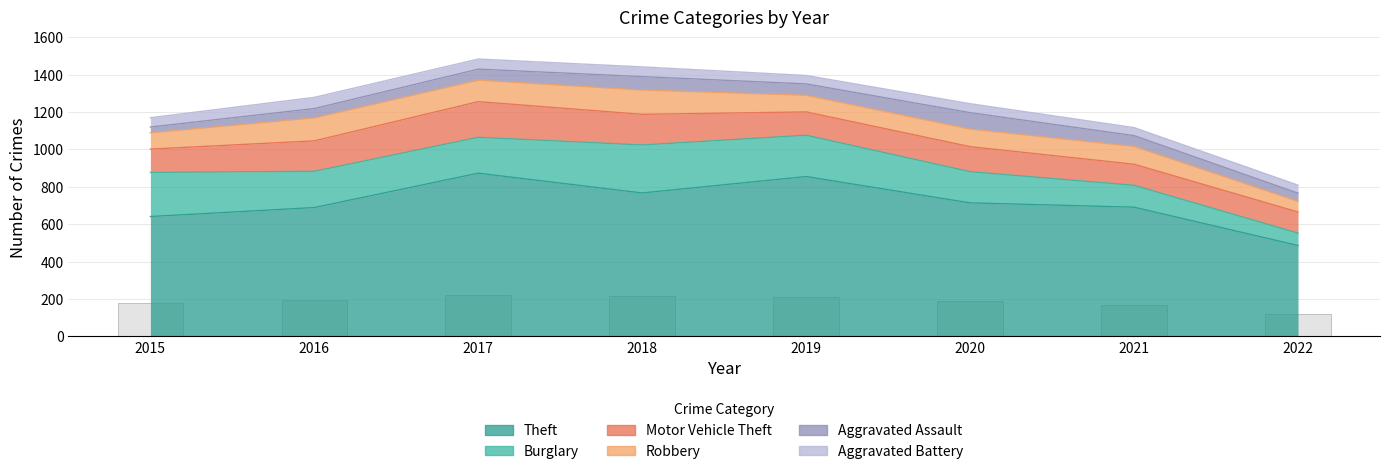

Between 2018 and 2019, which series saw the biggest shift?

Theft